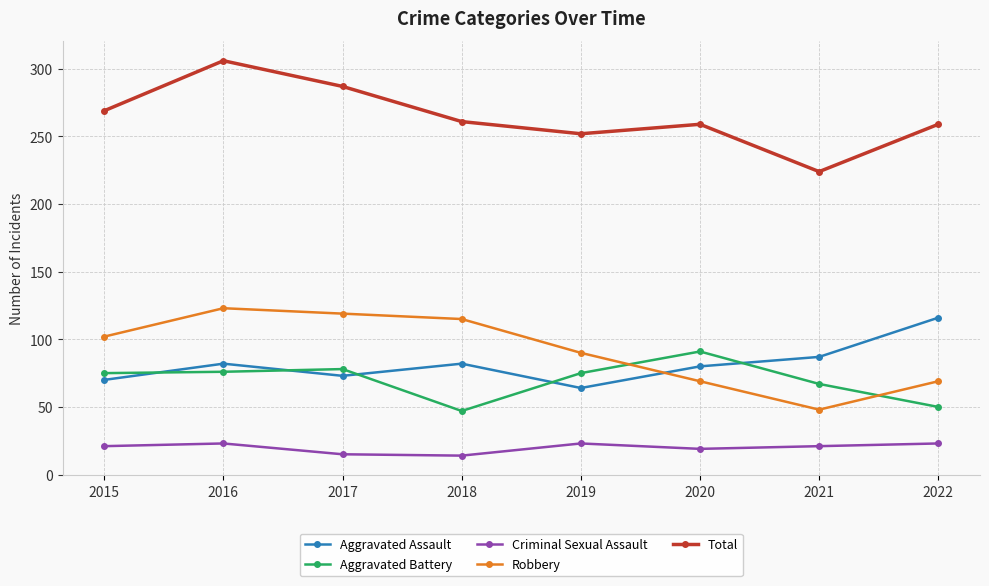

In Total, how many points are higher than both neighbors (excluding endpoints)?

2